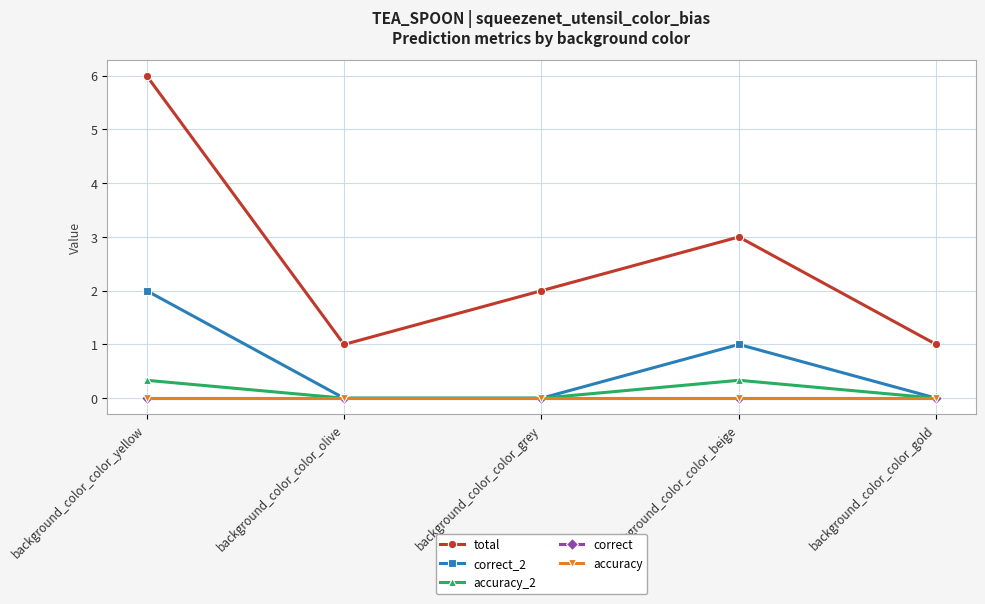

Does the chart have visible grid lines?

Yes